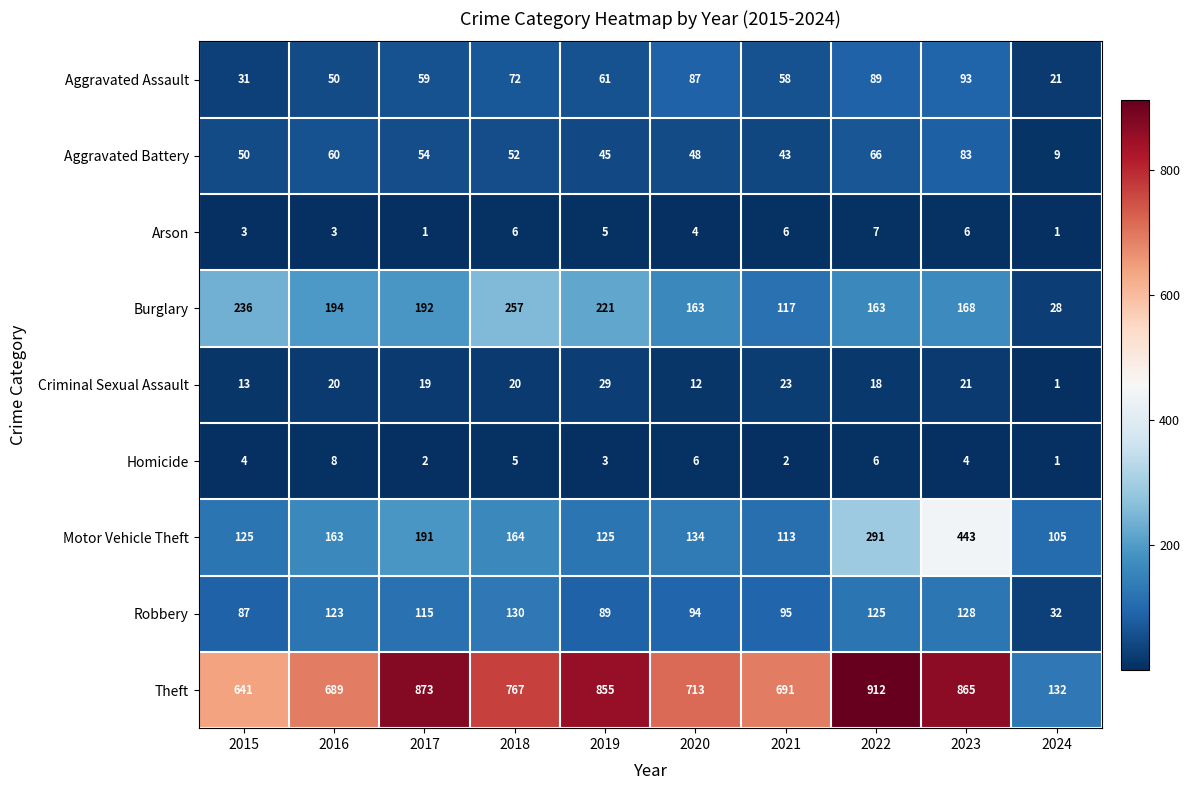

True or false: Burglary has a value of 28 at 2024.

True